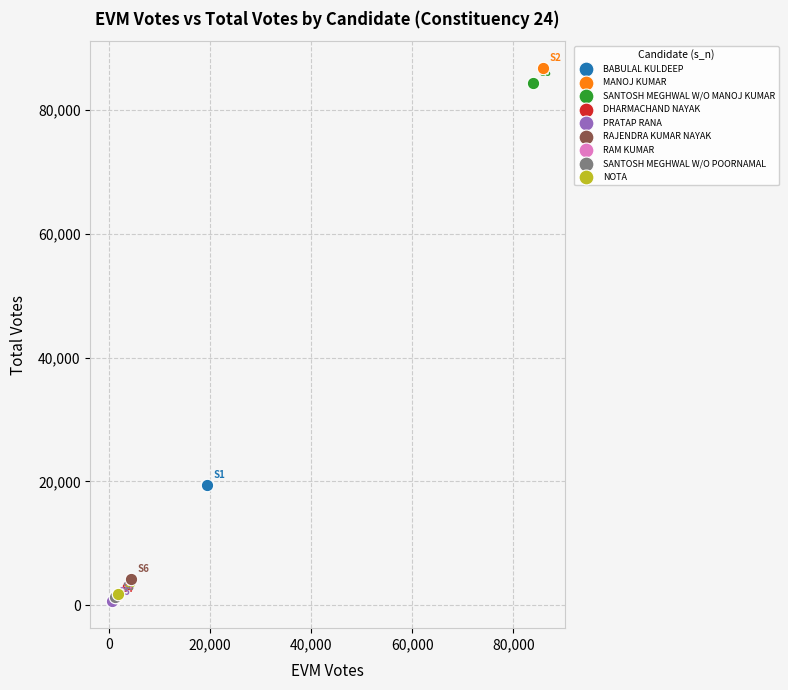

What are all the series names shown in the legend?

BABULAL KULDEEP, MANOJ KUMAR, SANTOSH MEGHWAL W/O MANOJ KUMAR, DHARMACHAND NAYAK, PRATAP RANA, RAJENDRA KUMAR NAYAK, RAM KUMAR, SANTOSH MEGHWAL W/O POORNAMAL, NOTA